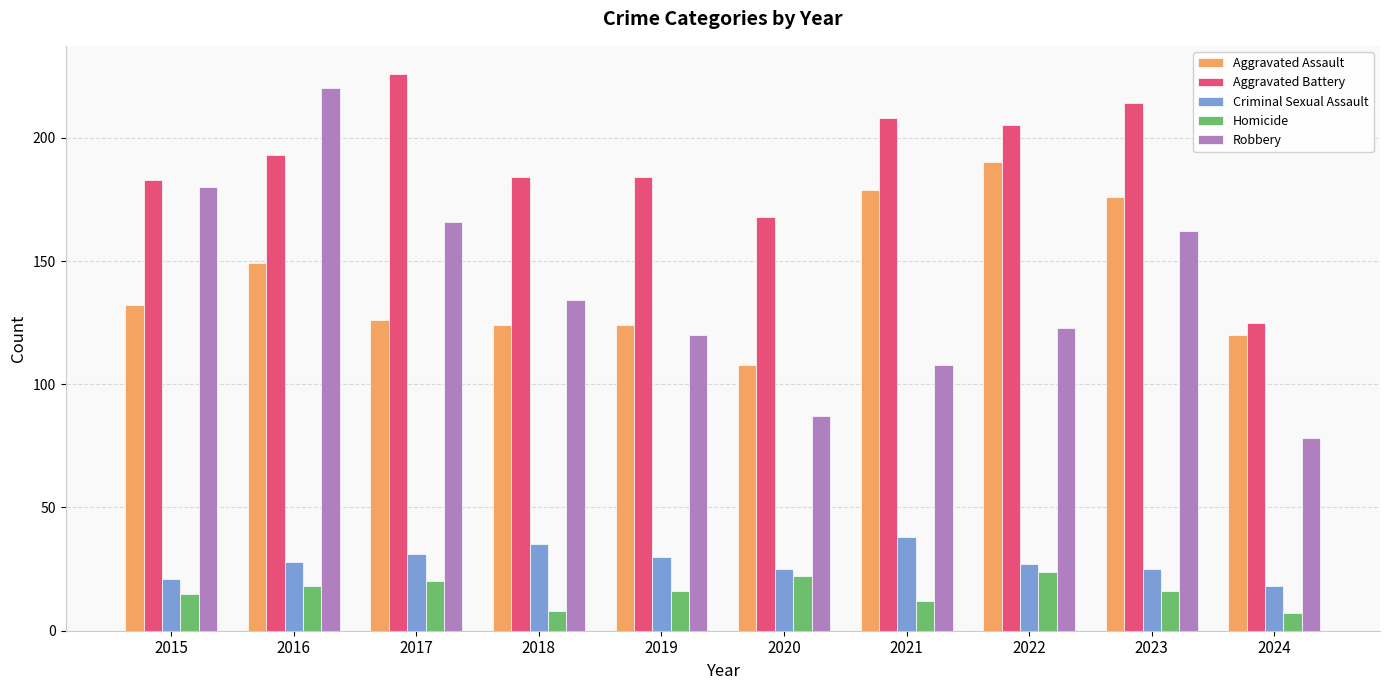

Reading left to right, what are all the values shown in this chart?

Aggravated Assault: 2015=132	2016=149	2017=126	2018=124	2019=124	2020=108	2021=179	2022=190	2023=176	2024=120
Aggravated Battery: 2015=183	2016=193	2017=226	2018=184	2019=184	2020=168	2021=208	2022=205	2023=214	2024=125
Criminal Sexual Assault: 2015=21	2016=28	2017=31	2018=35	2019=30	2020=25	2021=38	2022=27	2023=25	2024=18
Homicide: 2015=15	2016=18	2017=20	2018=8	2019=16	2020=22	2021=12	2022=24	2023=16	2024=7
Robbery: 2015=180	2016=220	2017=166	2018=134	2019=120	2020=87	2021=108	2022=123	2023=162	2024=78